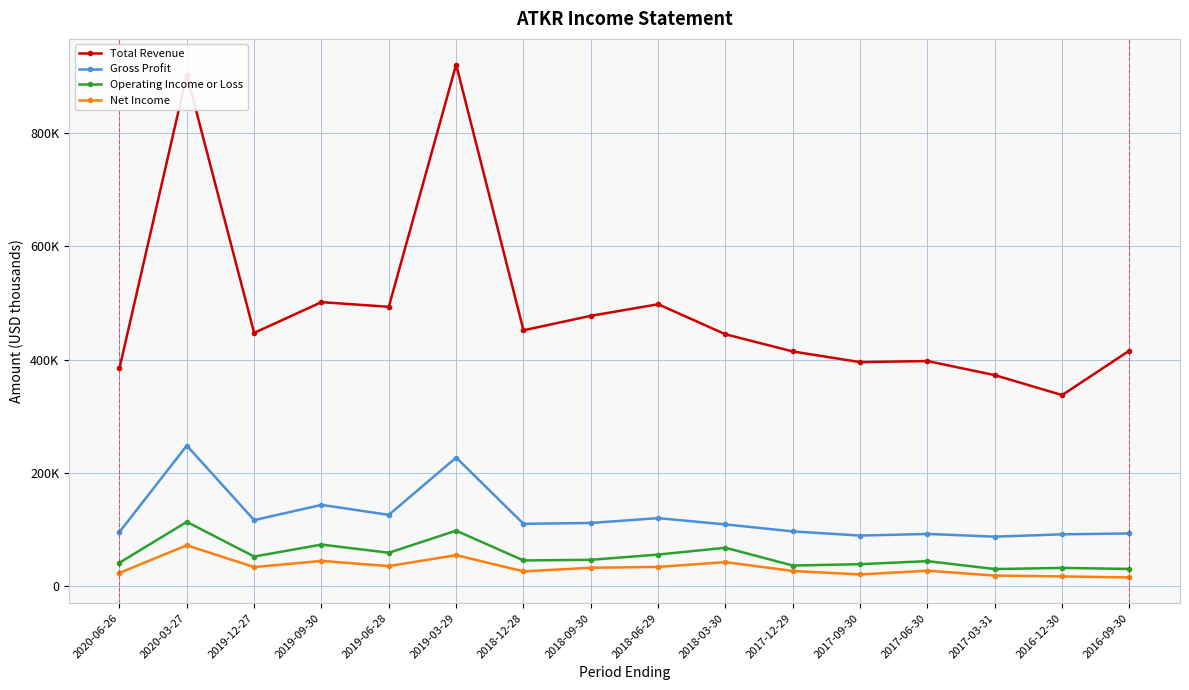

True or false: Net Income and Operating Income or Loss cross at least once.

False